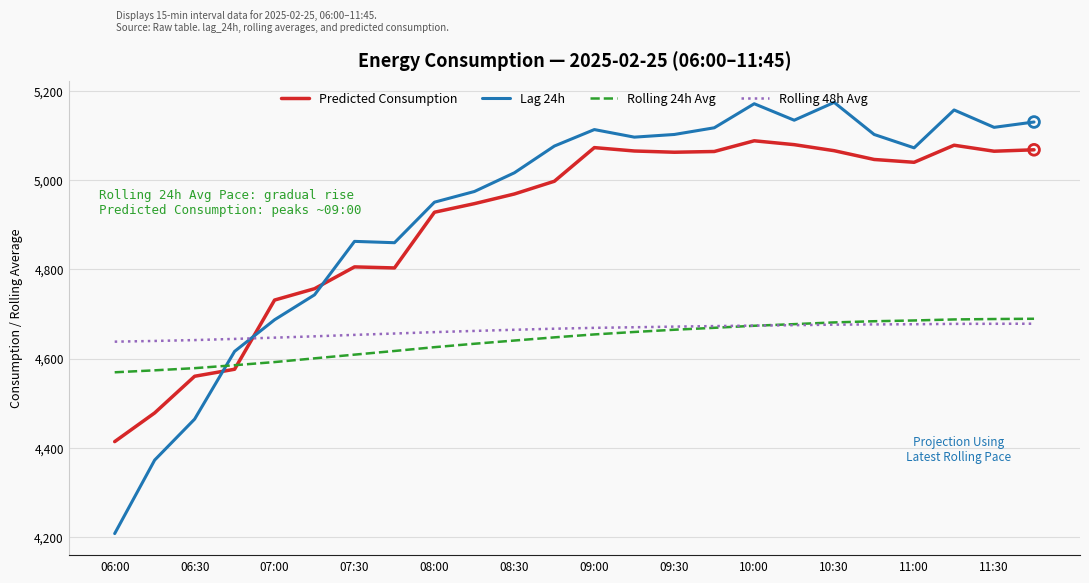

Which series has the largest range (max minus min)?

Lag 24h